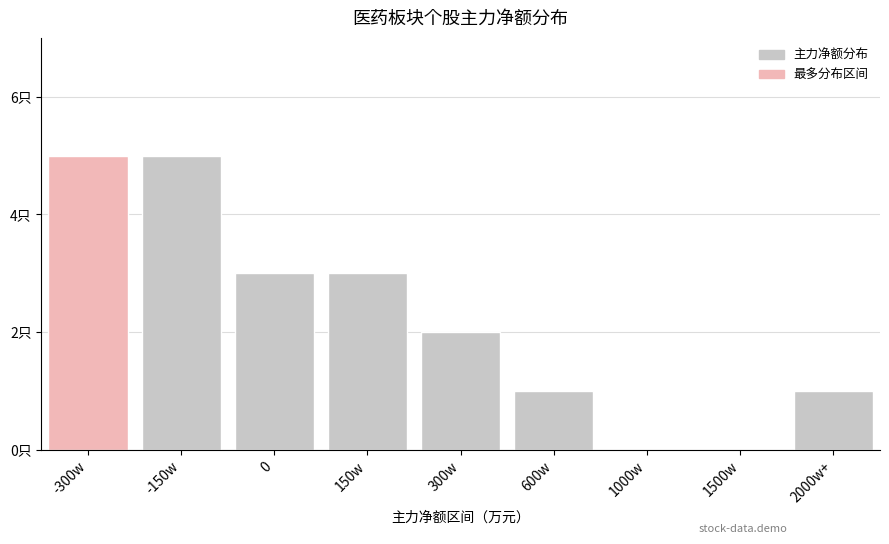

Rank the categories by value from highest to lowest.

-300w, -150w, 0, 150w, 300w, 600w, 2000w+, 1000w, 1500w